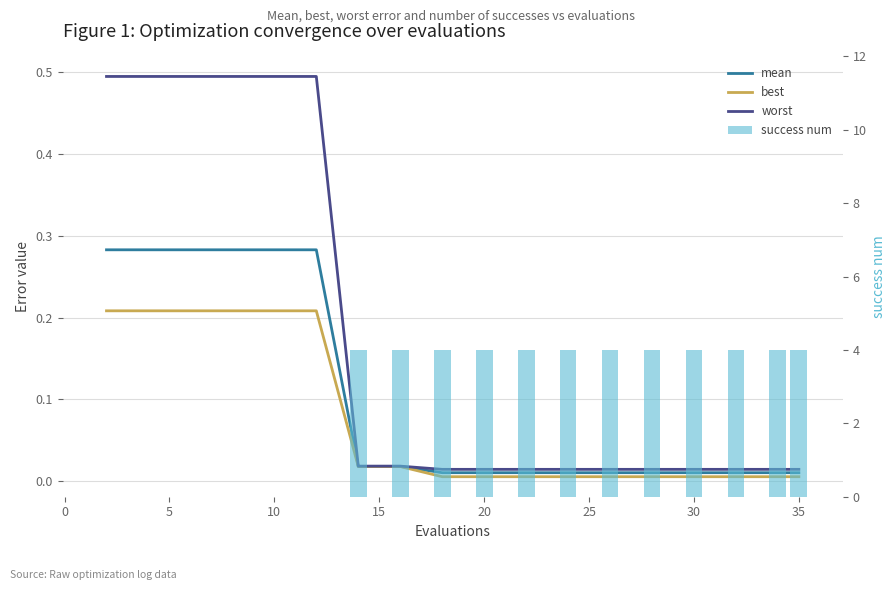

The value of best at 20 is 0.0. True or false?

True